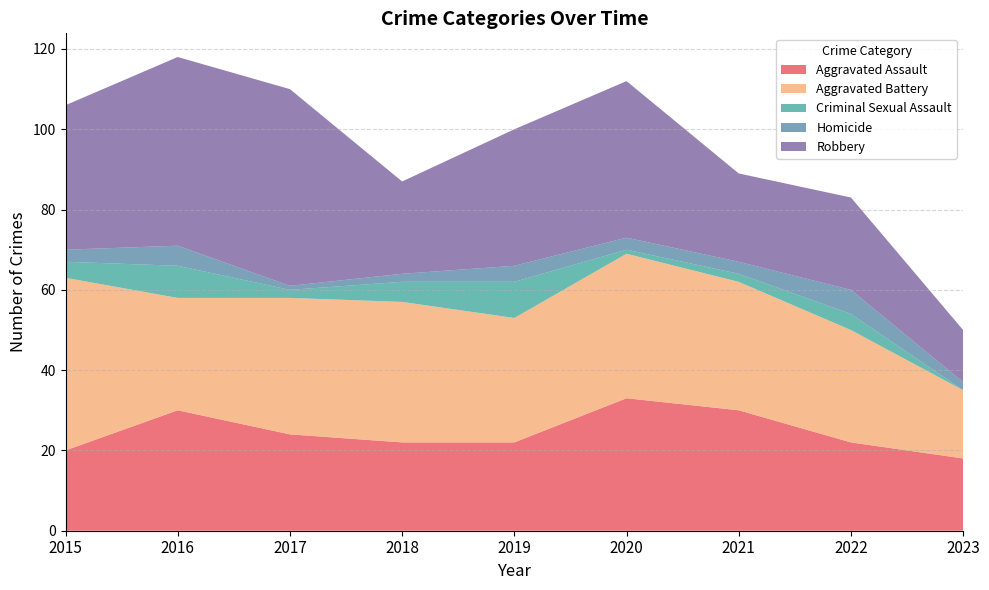

Reading left to right, extract all data points from this chart.

Aggravated Assault: 20	30	24	22	22	33	30	22	18
Aggravated Battery: 43	28	34	35	31	36	32	28	17
Criminal Sexual Assault: 4	8	2	5	9	1	2	4	0
Homicide: 3	5	1	2	4	3	3	6	2
Robbery: 36	47	49	23	34	39	22	23	13